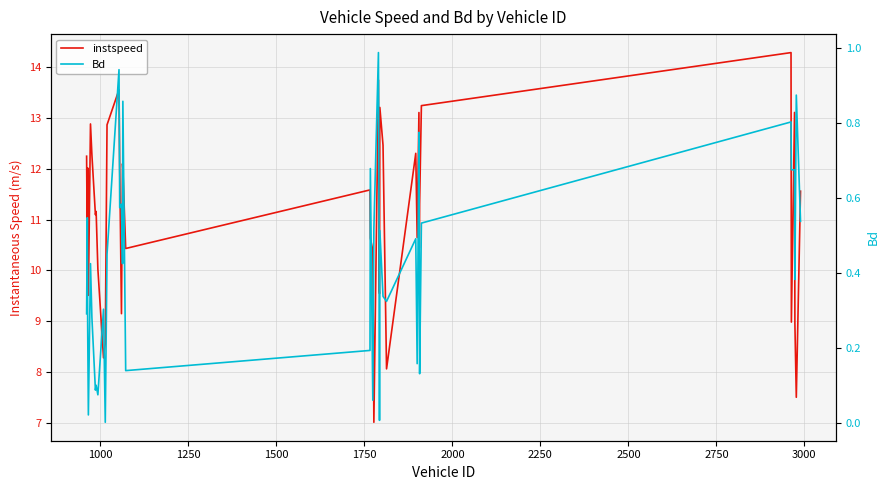

Reading left to right, transcribe all the data shown in this chart.

instspeed: 12.2	10.3	12.0	9.5	12.9	12.3	11.1	11.2	10.0	8.3	8.6	12.9	13.6	12.0	9.1	12.1	12.0	10.4	11.6	10.6	10.4	7.0	13.7	9.6	9.5	13.2	12.5	8.1	12.3	10.6	13.1	10.4	11.3	13.2	14.3	9.0	13.1	9.0	7.5	11.6
Bd: 0.3	0.5	0.3	0.0	0.4	0.3	0.1	0.1	0.1	0.3	0.0	0.5	0.9	0.6	0.6	0.4	0.9	0.1	0.2	0.7	0.1	0.5	1.0	0.4	0.0	0.5	0.3	0.3	0.5	0.2	0.8	0.4	0.1	0.5	0.8	0.7	0.7	0.4	0.9	0.5